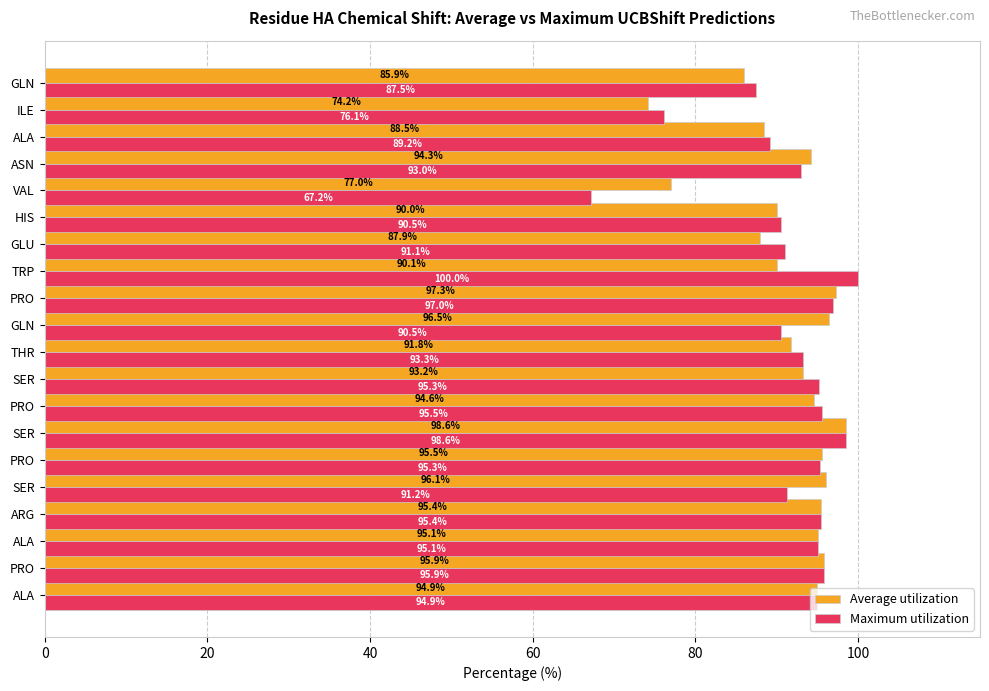

Which series has the widest spread of values?

Maximum utilization